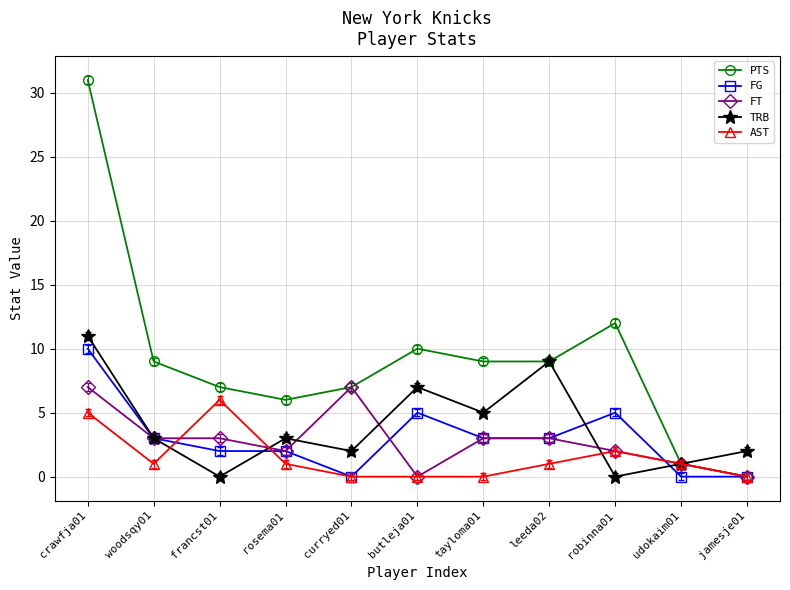

At how many categories does at least one series exceed 16?

1